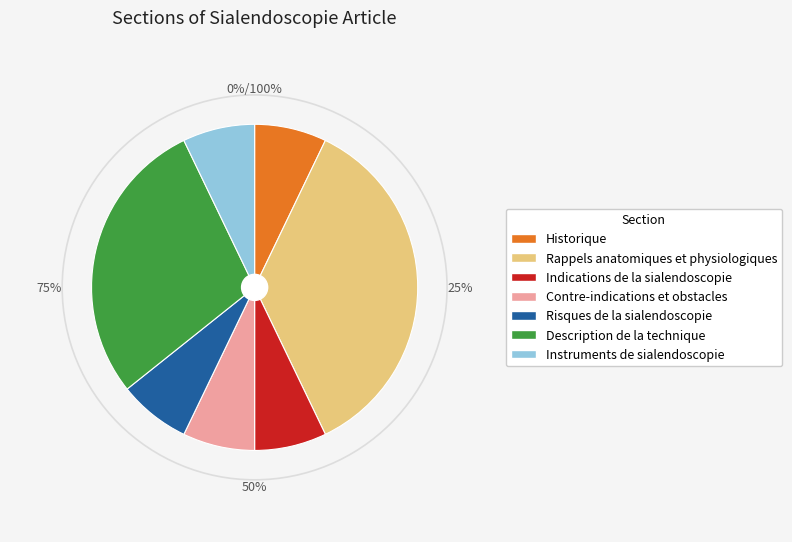

Is it true that Indications de la sialendoscopie is 7% of the pie?

True